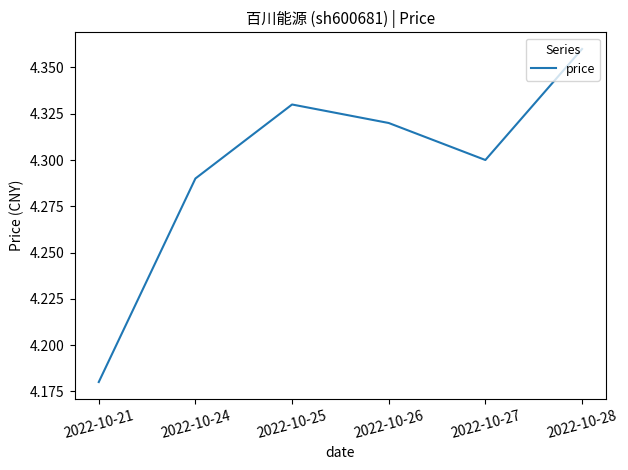

Which category has the lowest value across all series?

2022-10-21